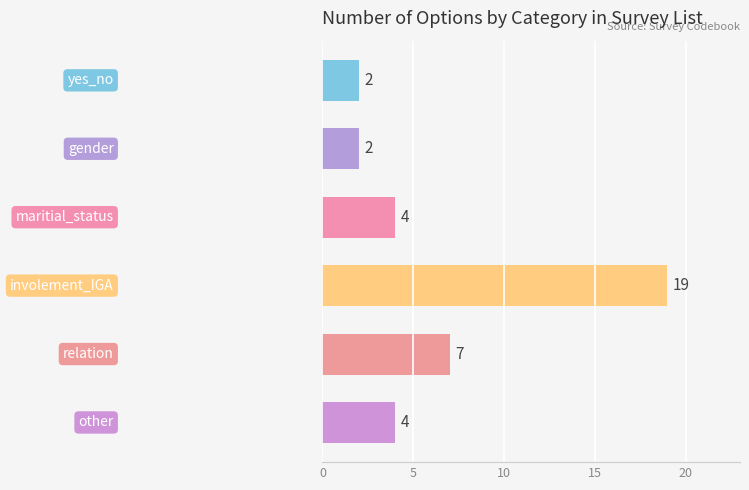

What is the difference between the second highest and minimum values?

5